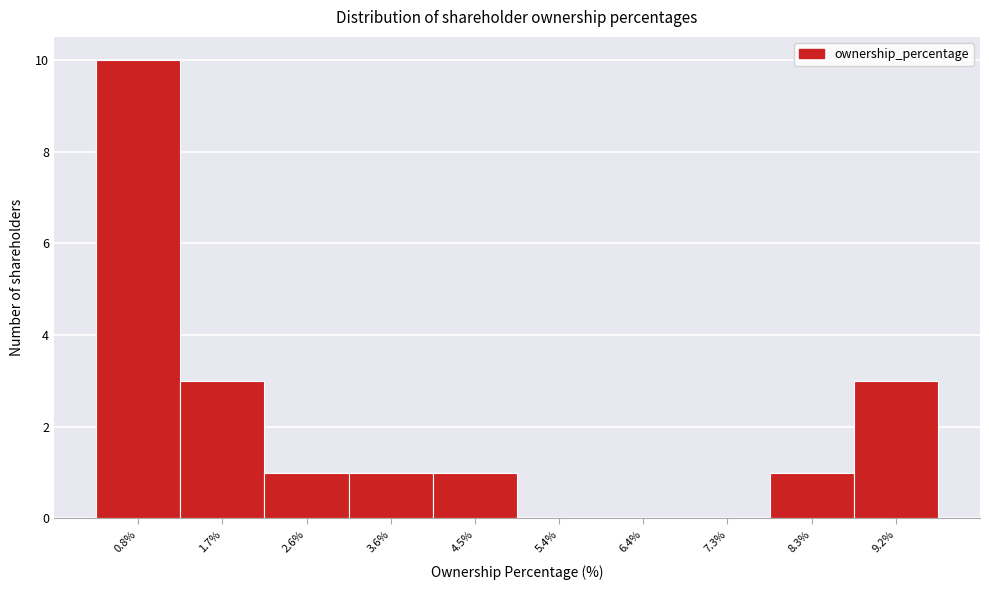

Reading right to left, list all the values displayed in this chart.

9.2%=3	8.3%=1	7.3%=0	6.4%=0	5.4%=0	4.5%=1	3.6%=1	2.6%=1	1.7%=3	0.8%=10